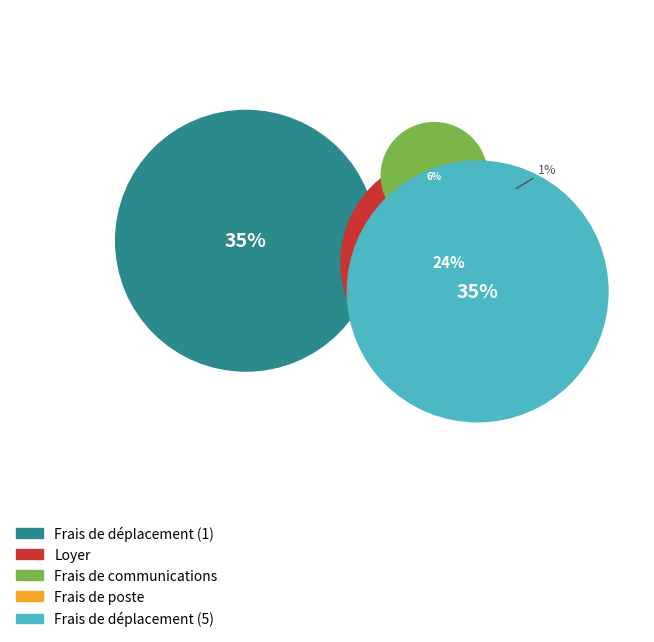

Which category has the smallest portion of the pie?

Frais de poste